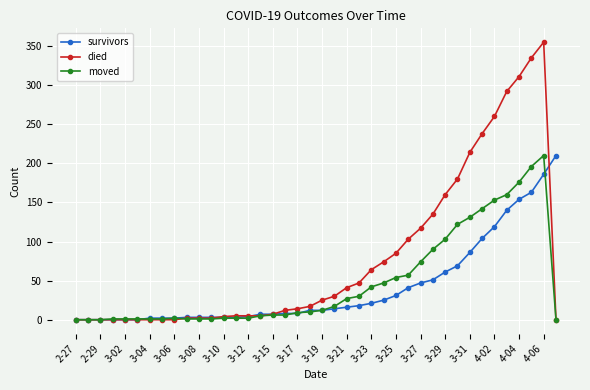

Which series has the largest range (max minus min)?

died